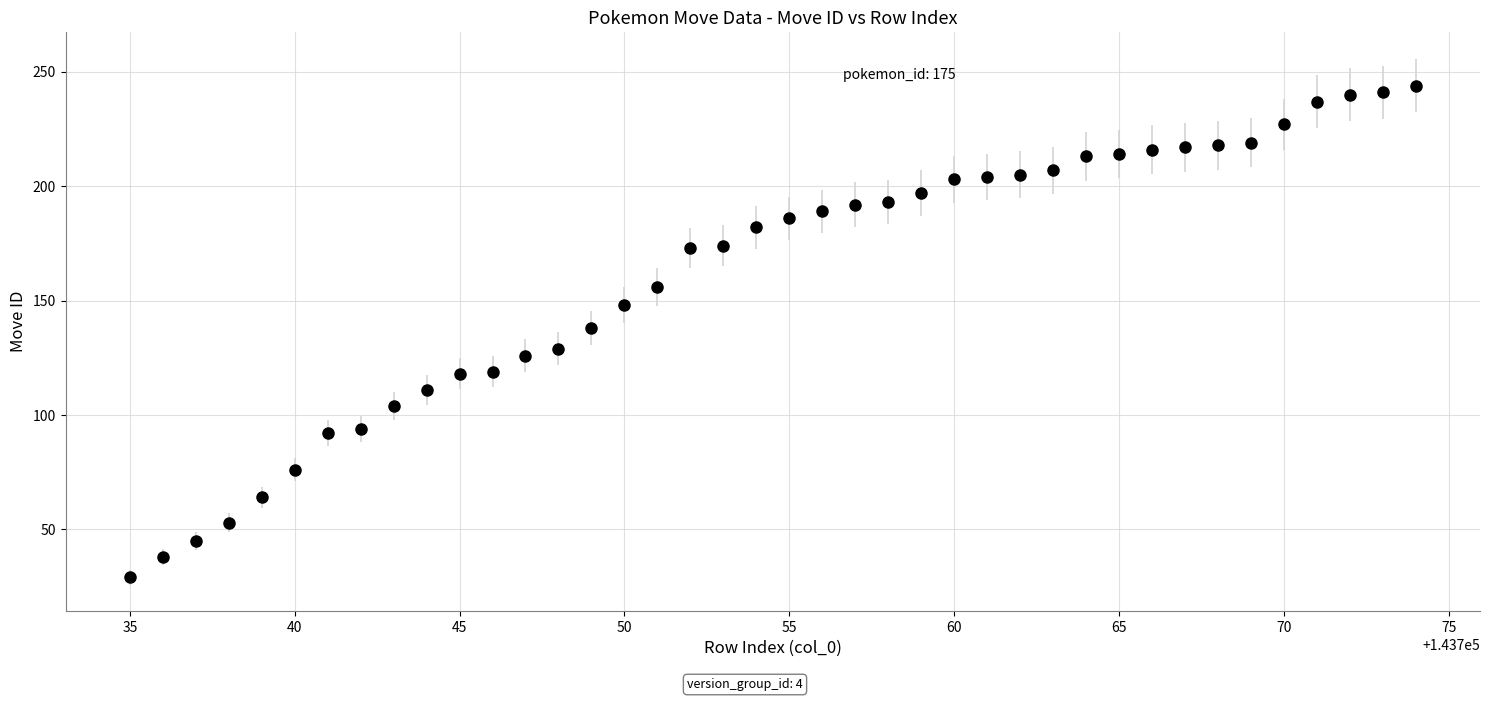

What is the sum of all values?

6431